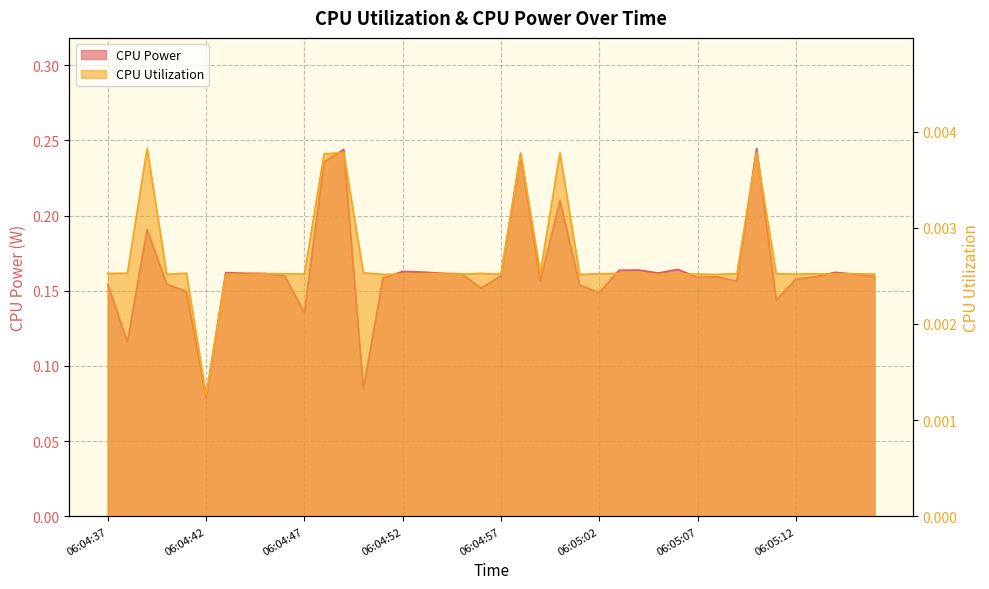

List the series in order of their overall mean, highest first.

CPU Power, CPU Utilization